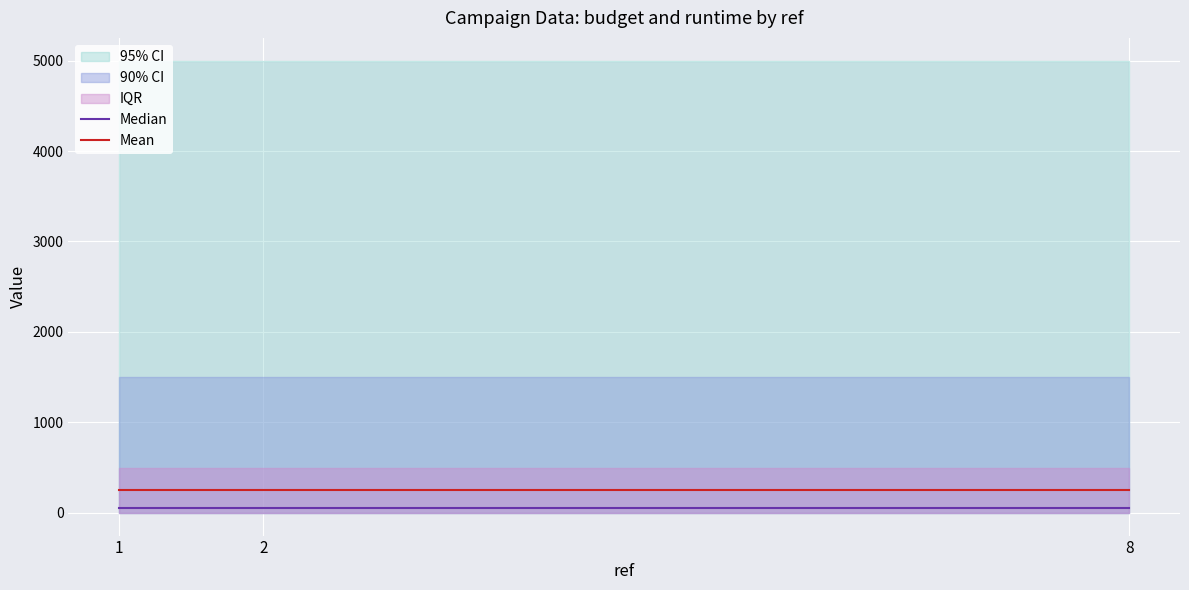

Reading right to left, what are all the values shown in this chart?

Median: 50	50	50
Mean: 250	250	250